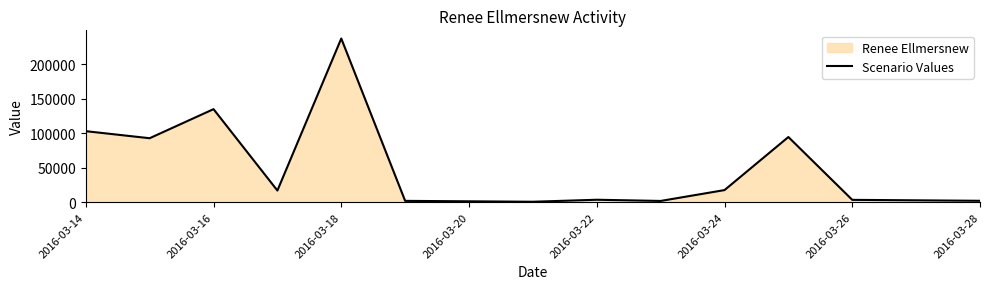

What is the difference between the second highest and minimum values?

134304